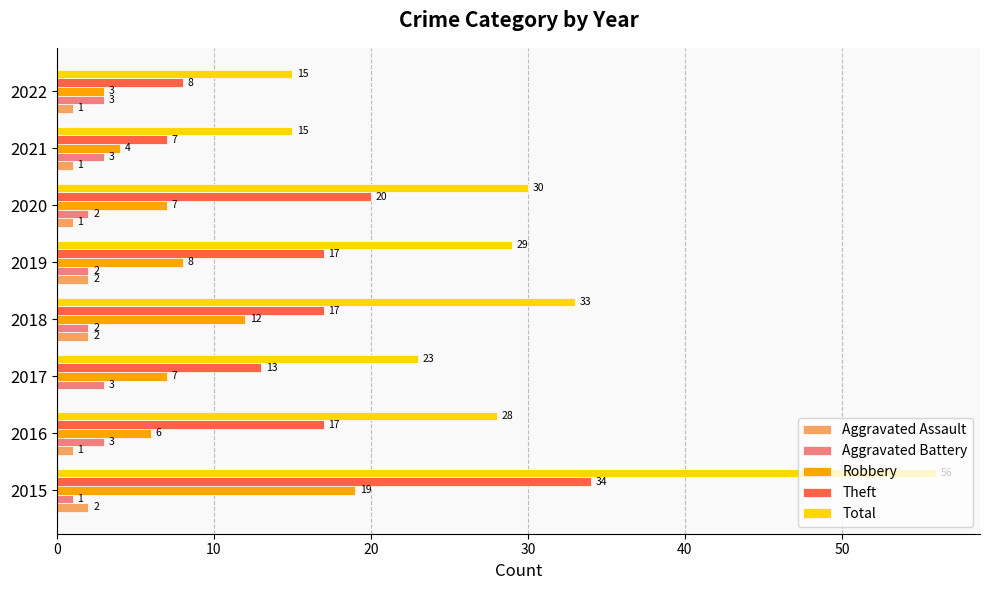

The Aggravated Assault series shows 0 at 2017. True or false?

True